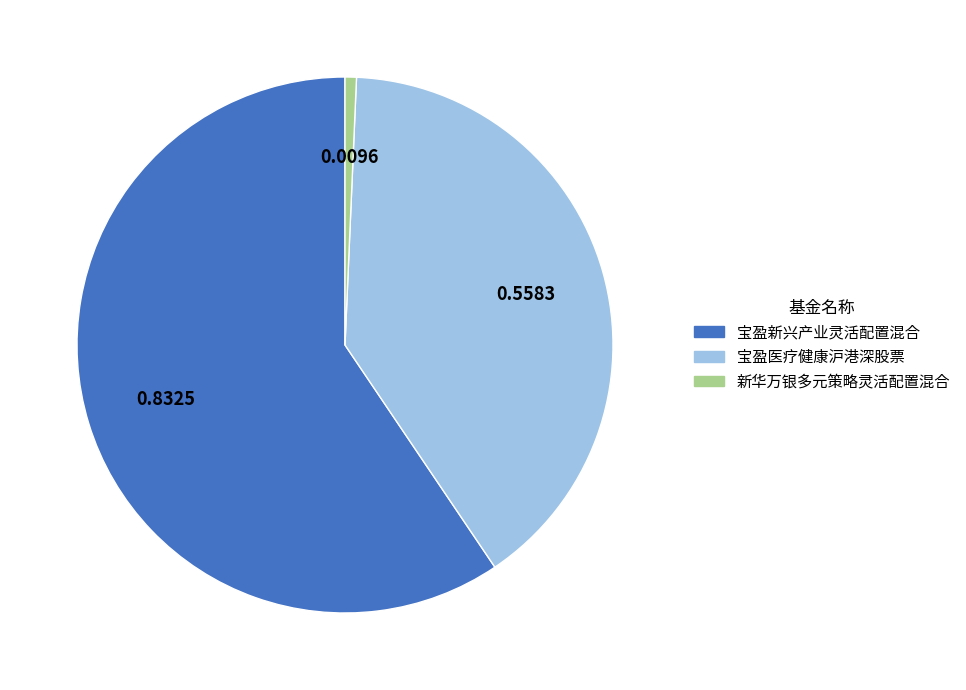

Which slice represents more than half of the pie?

宝盈新兴产业灵活配置混合